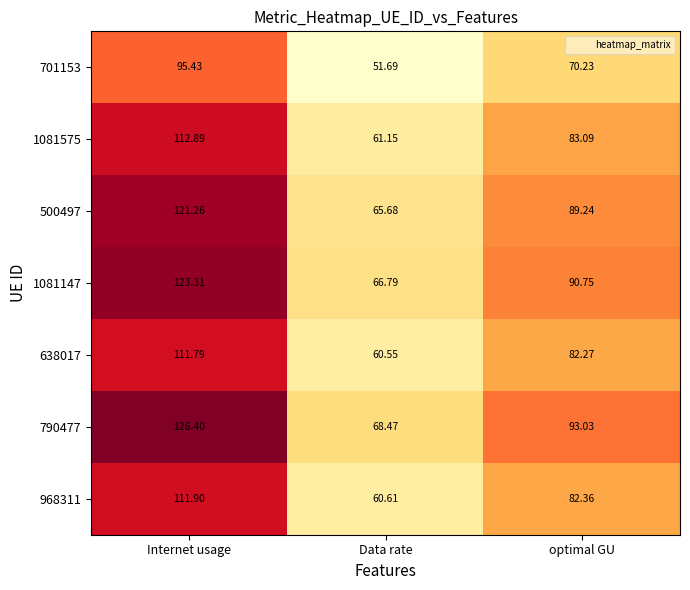

At which category does the chart reach its minimum across all series?

Data rate